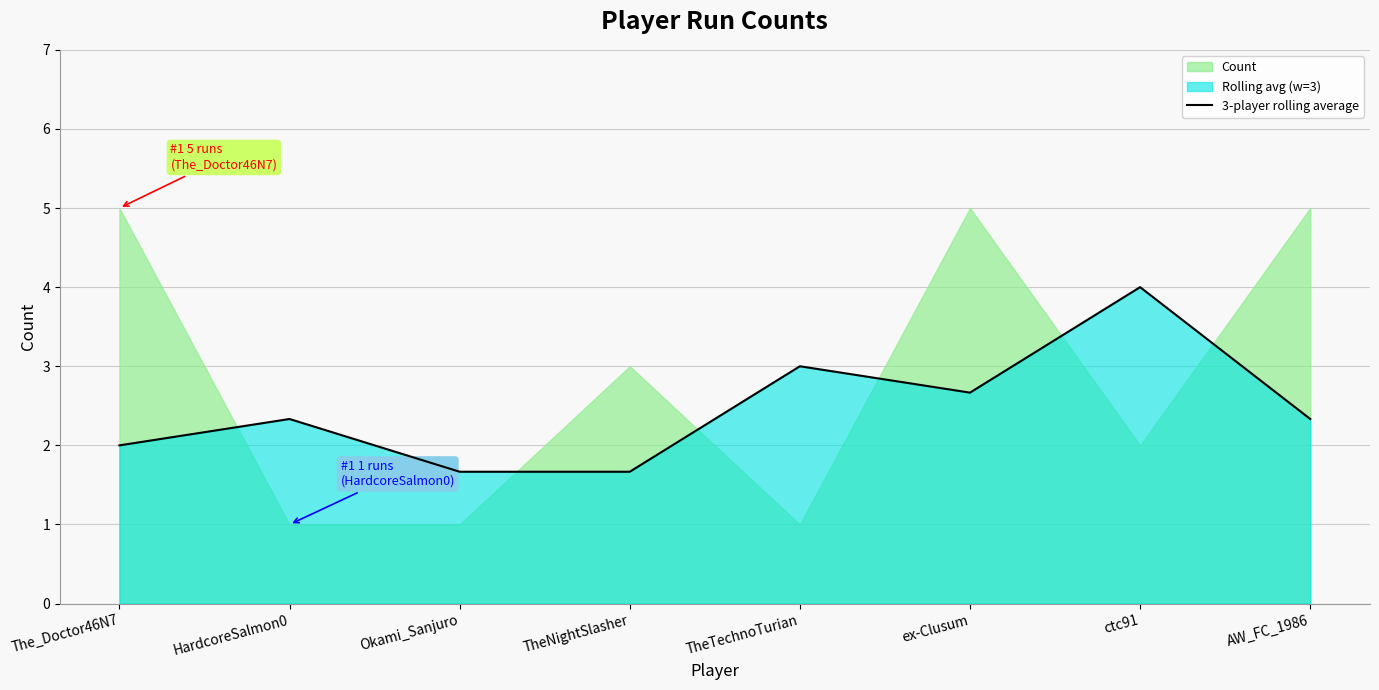

What position from the left is ex-Clusum?

6